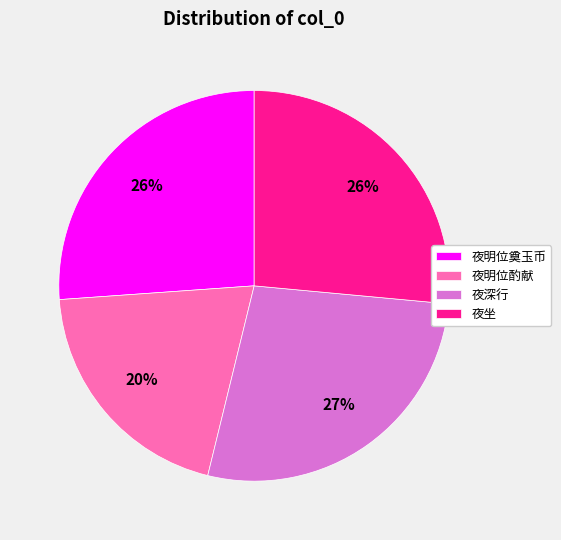

Is 夜明位奠玉币 the majority of the pie?

No